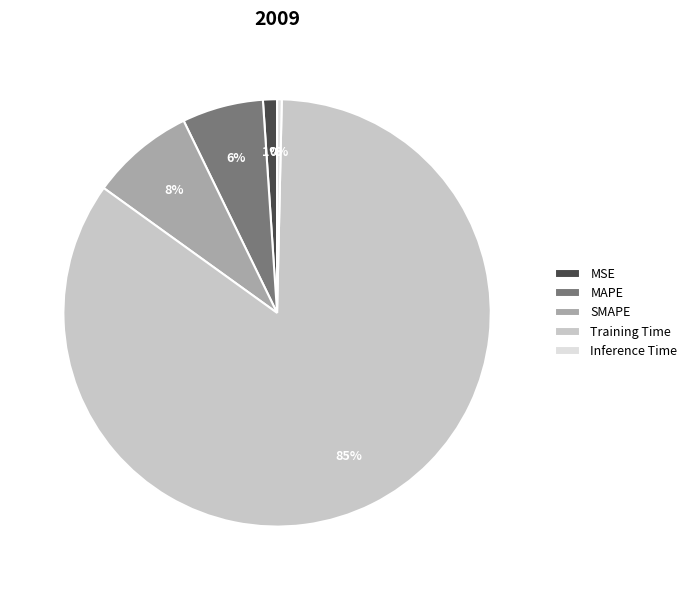

What is the largest slice in the pie chart?

Training Time